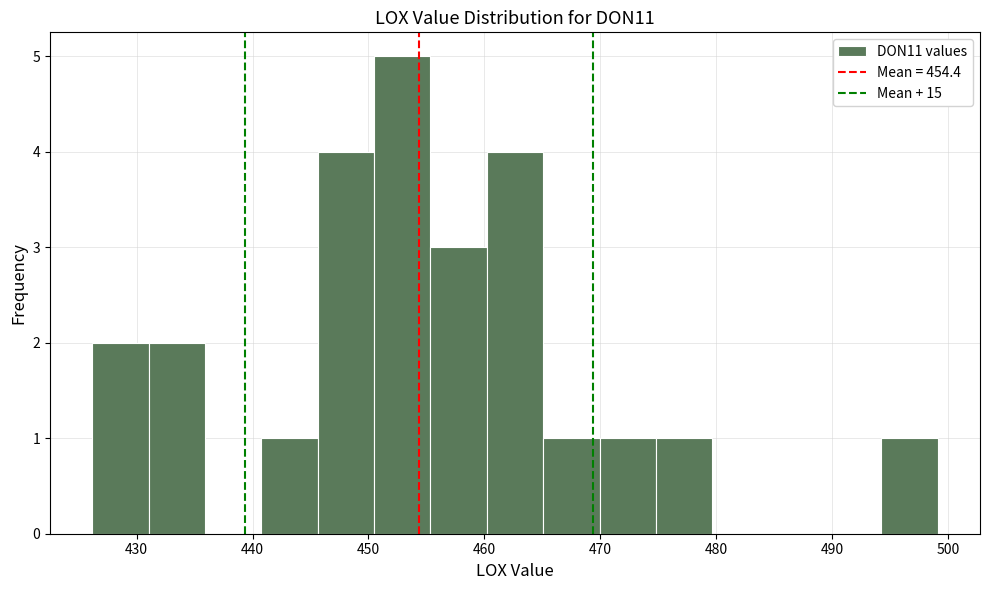

What is the height of the bar covering 494 to 499 on the x-axis? Neither the bar edges nor the heights are printed on the chart, so give them approximately, as read against the axes.

1